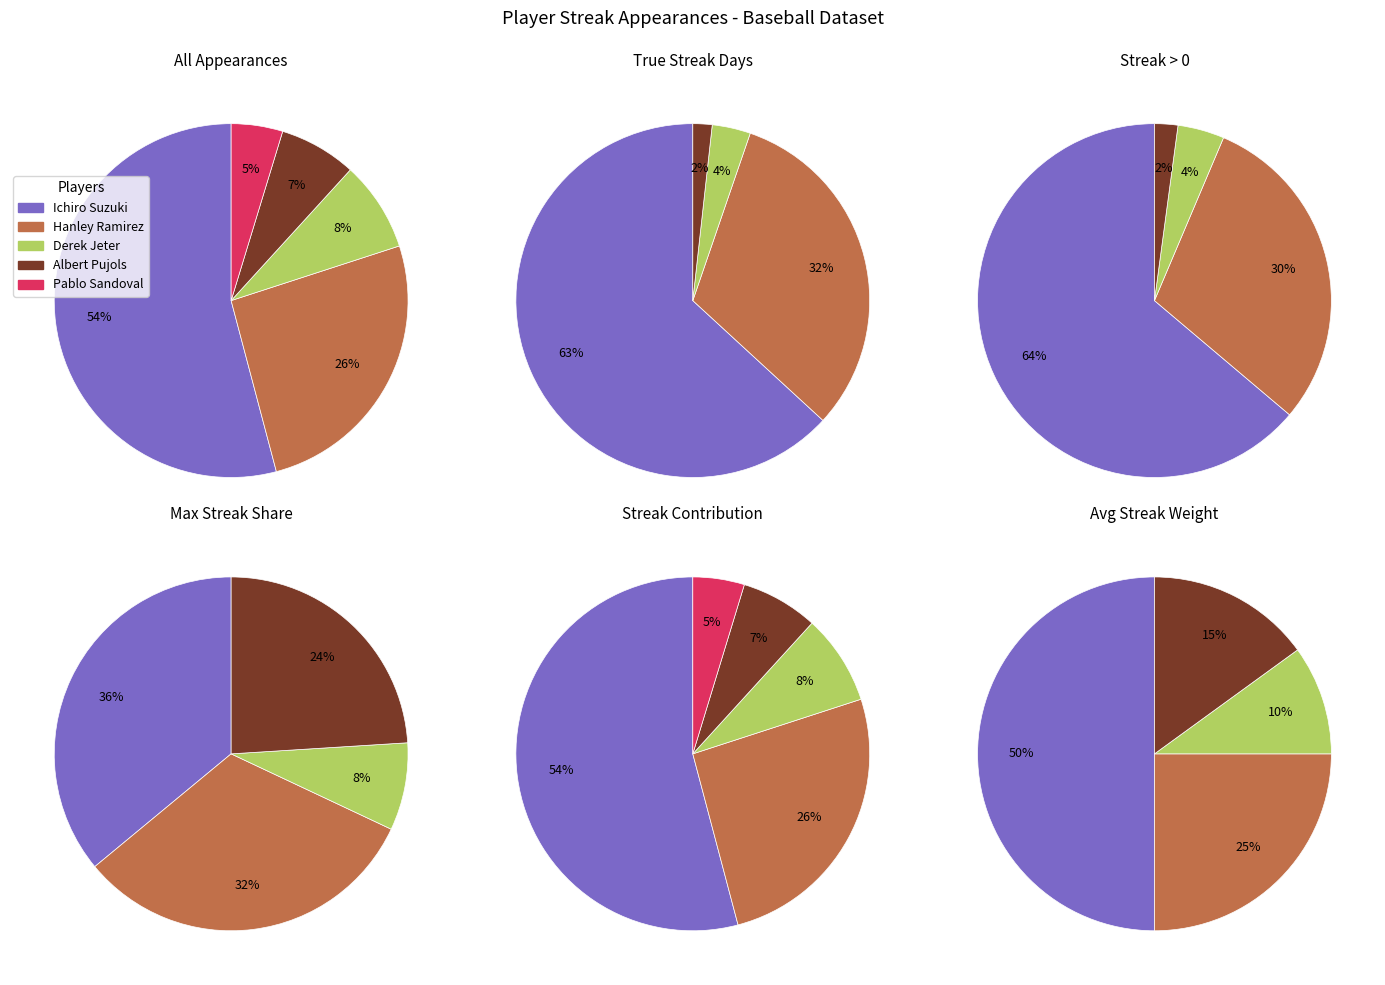

To the nearest percent, what percentage of the pie is Derek Jeter?

8%